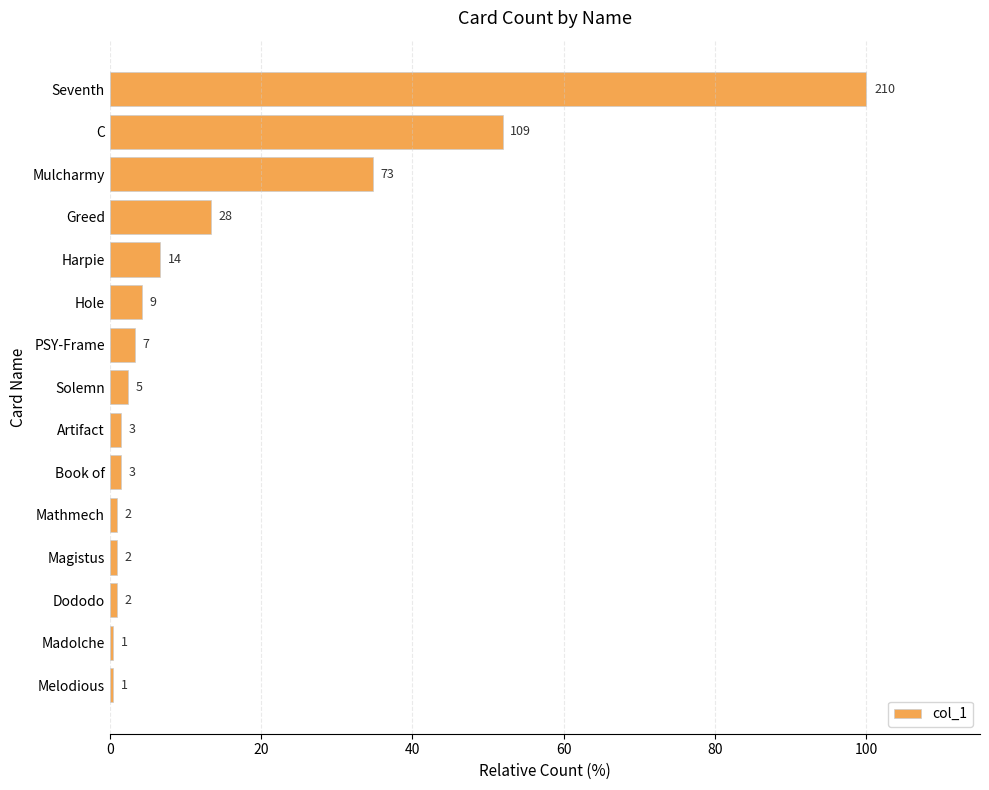

Are the bars grouped side by side (vs. stacked)?

No